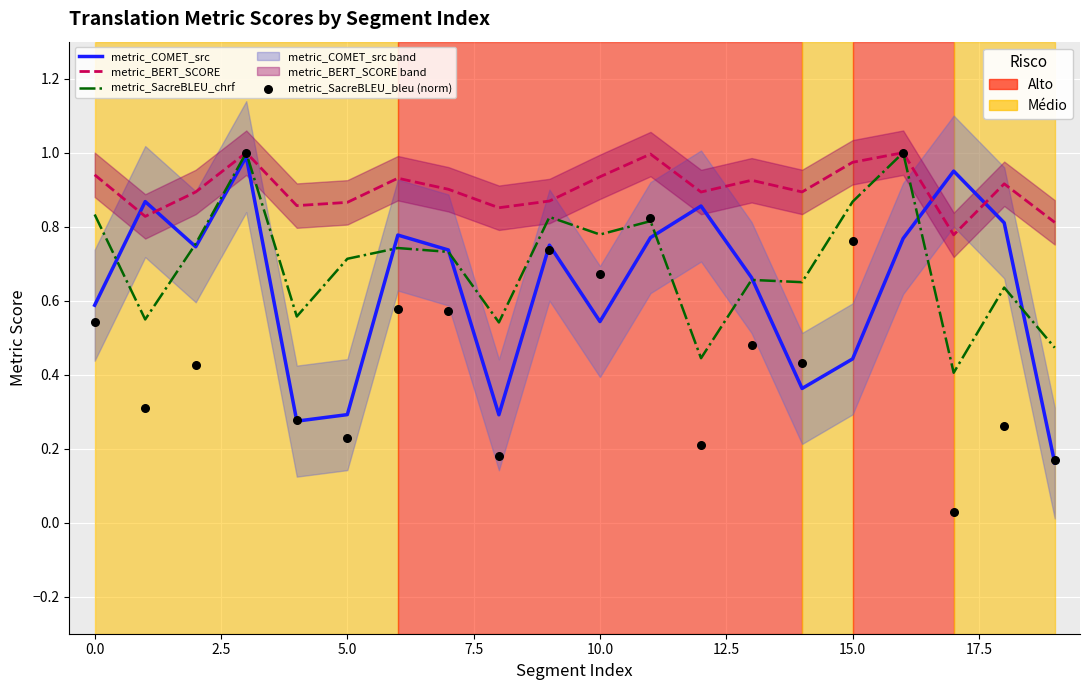

What are all the series names shown in the legend?

metric_COMET_src, metric_BERT_SCORE, metric_SacreBLEU_chrf, metric_SacreBLEU_bleu (norm)